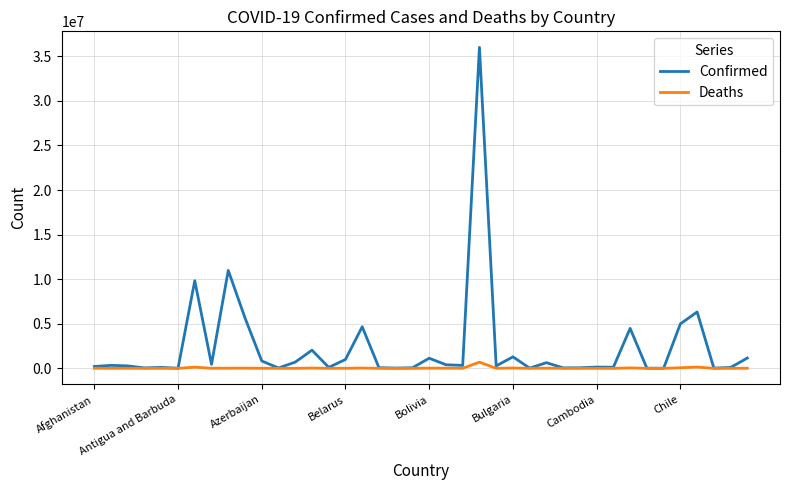

What is the minimum value shown in the chart?

21